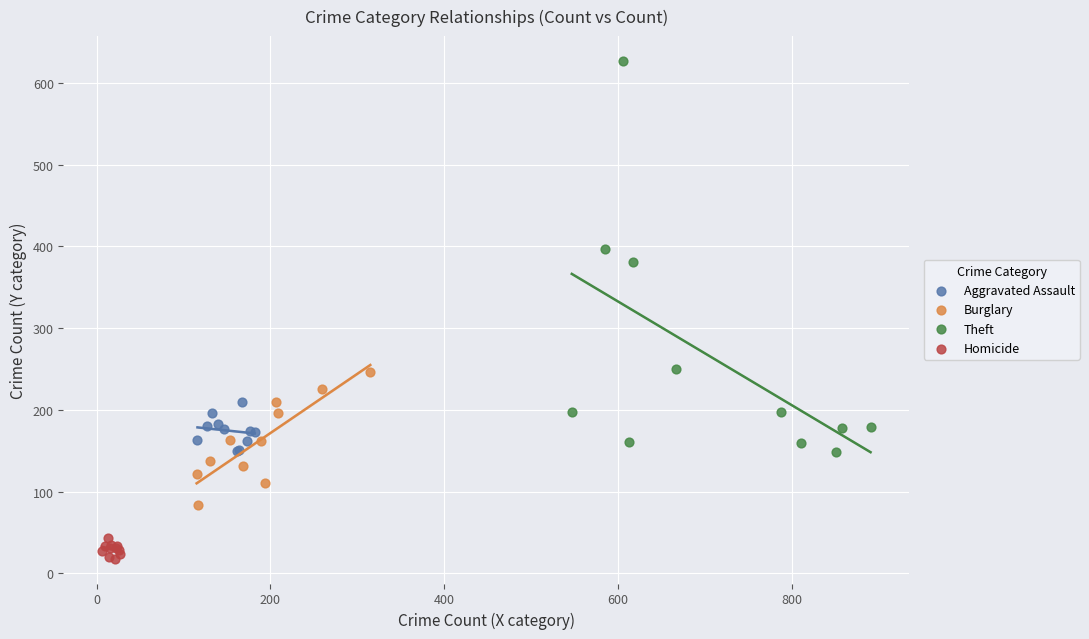

Which series has the largest Y range (max minus min)?

Theft